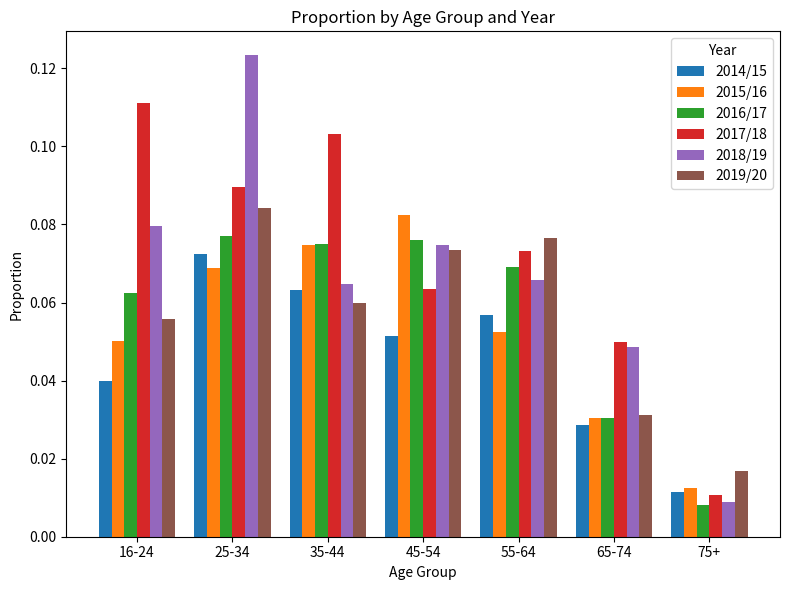

Which label corresponds to the largest value in the chart?

25-34